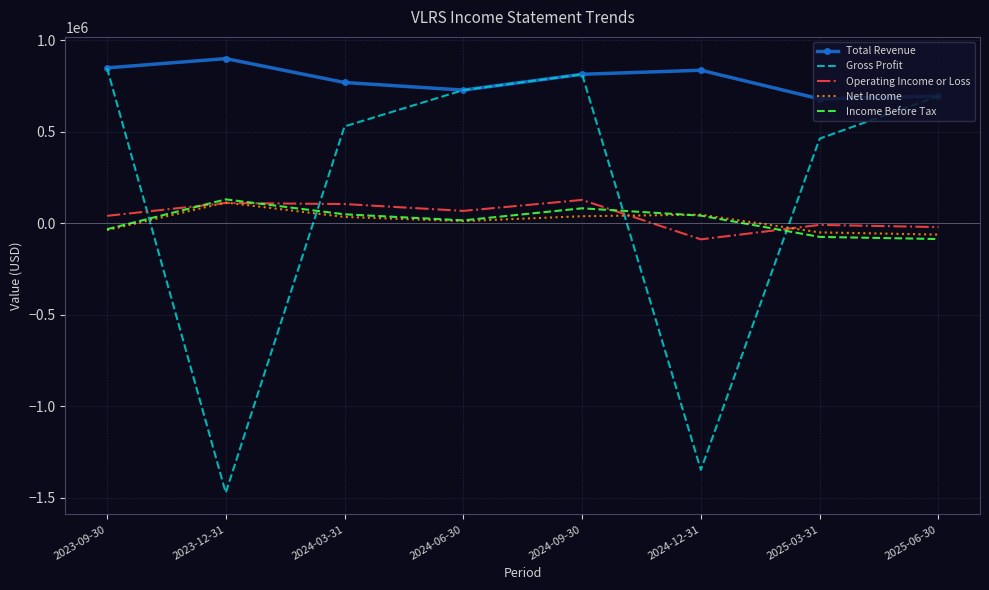

What is the spread (max minus min) of values at 2024-06-30?

715800